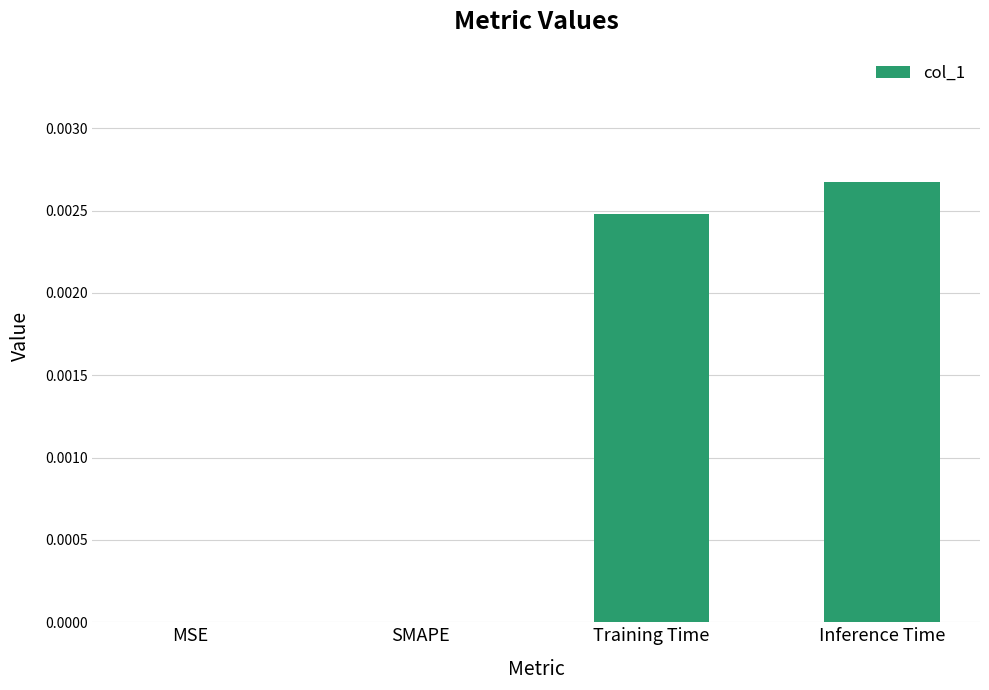

Which has a higher value, Training Time or SMAPE?

Training Time